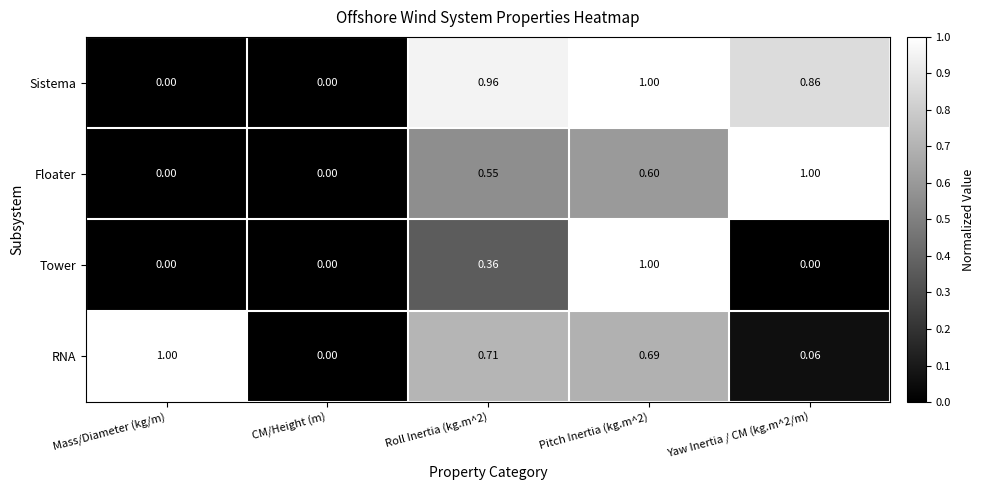

Is the value of RNA at Roll Inertia (kg.m^2) greater than the value of Tower at Yaw Inertia / CM (kg.m^2/m)?

Yes